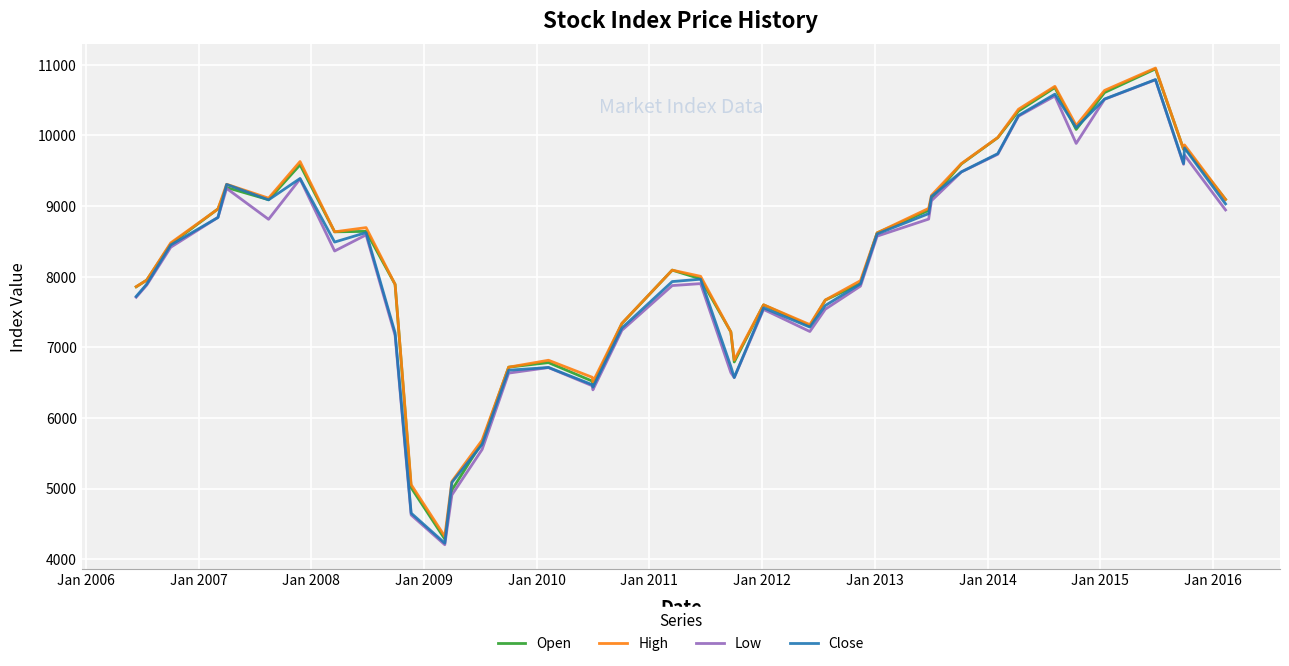

What is the average value of the Close series?

8106.5